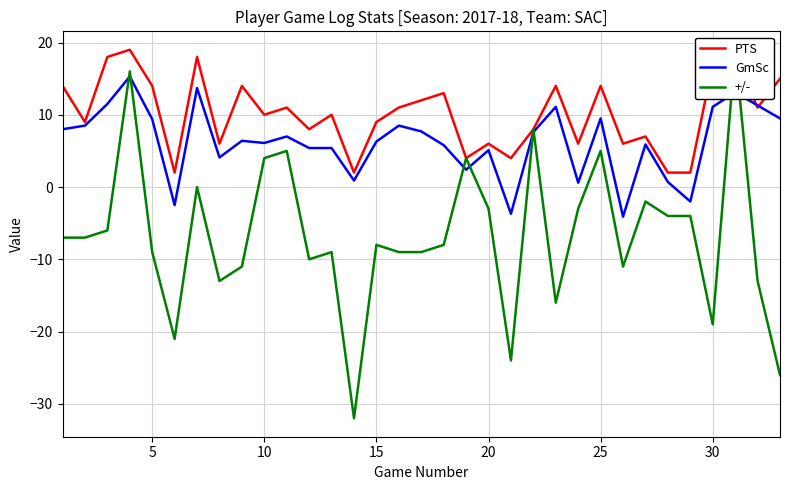

In +/-, how many points are lower than both neighbors (excluding endpoints)?

8